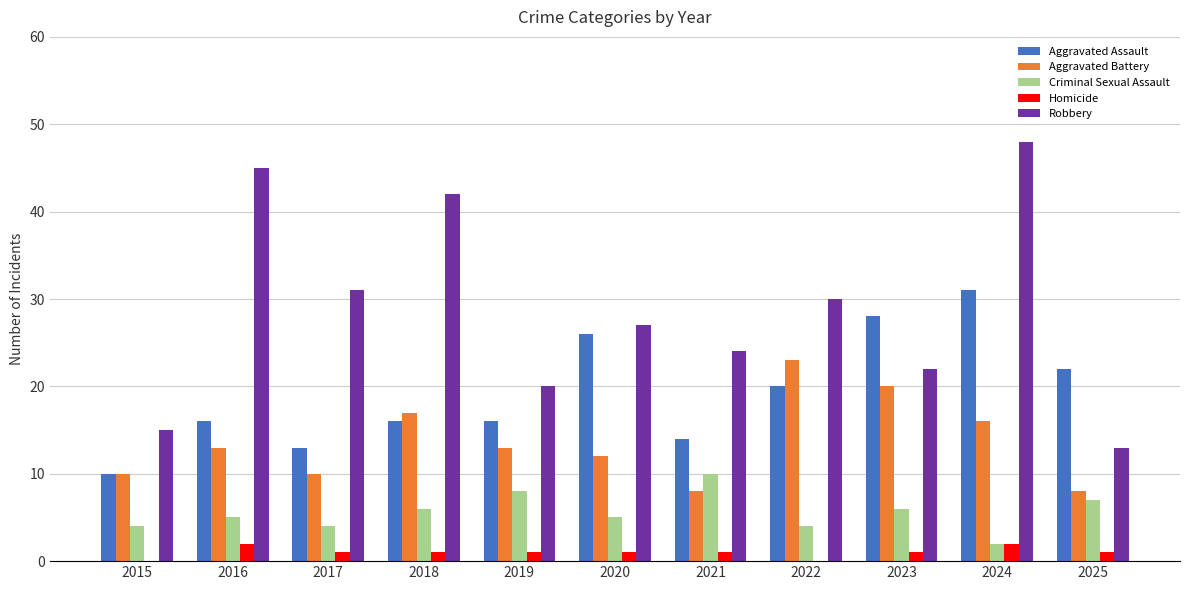

The value of Robbery at 2018 is 42. True or false?

True